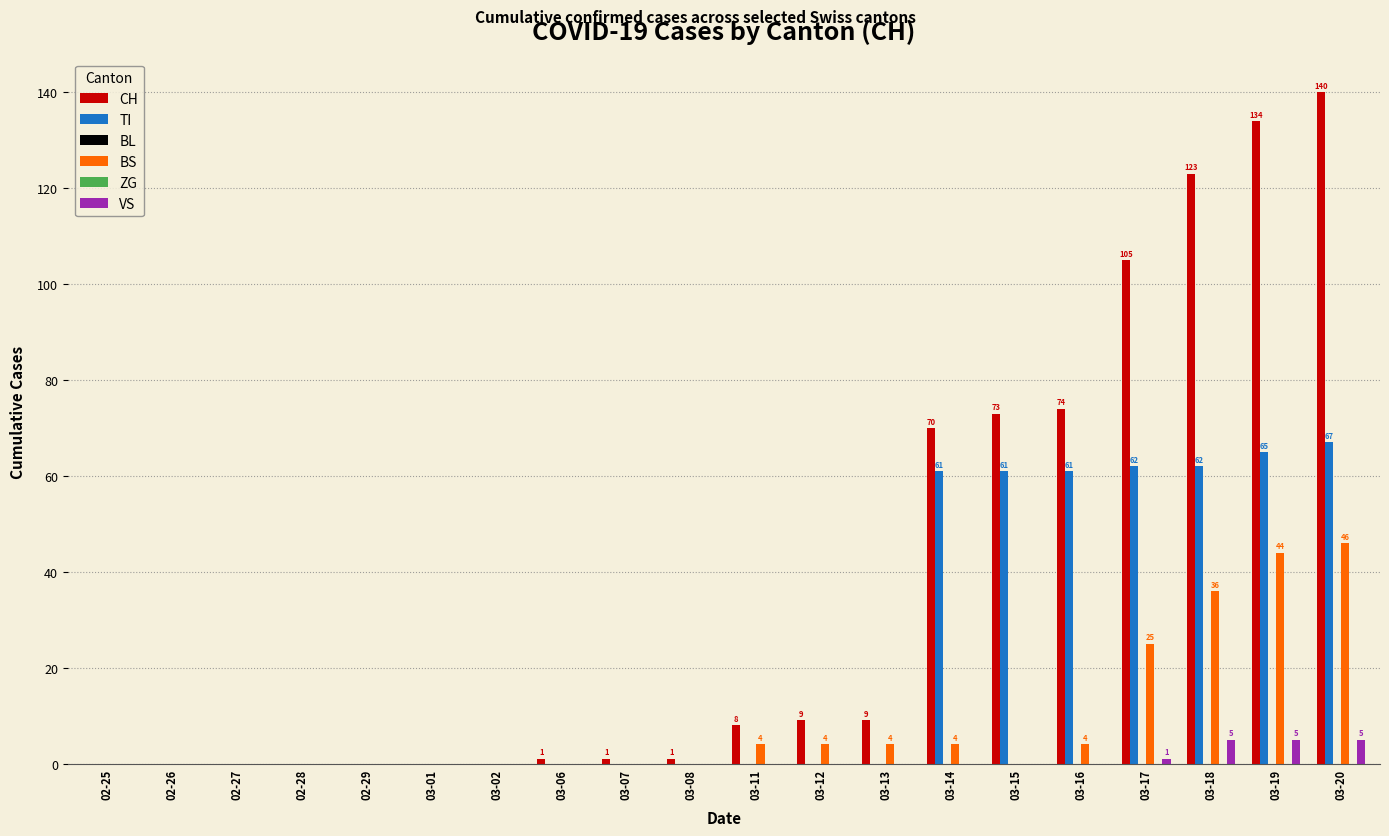

What value does the TI series have at 03-19?

65